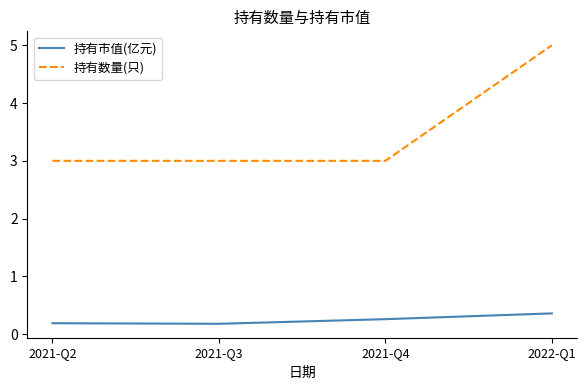

What is the spread (max minus min) of values at 2021-Q4?

2.7